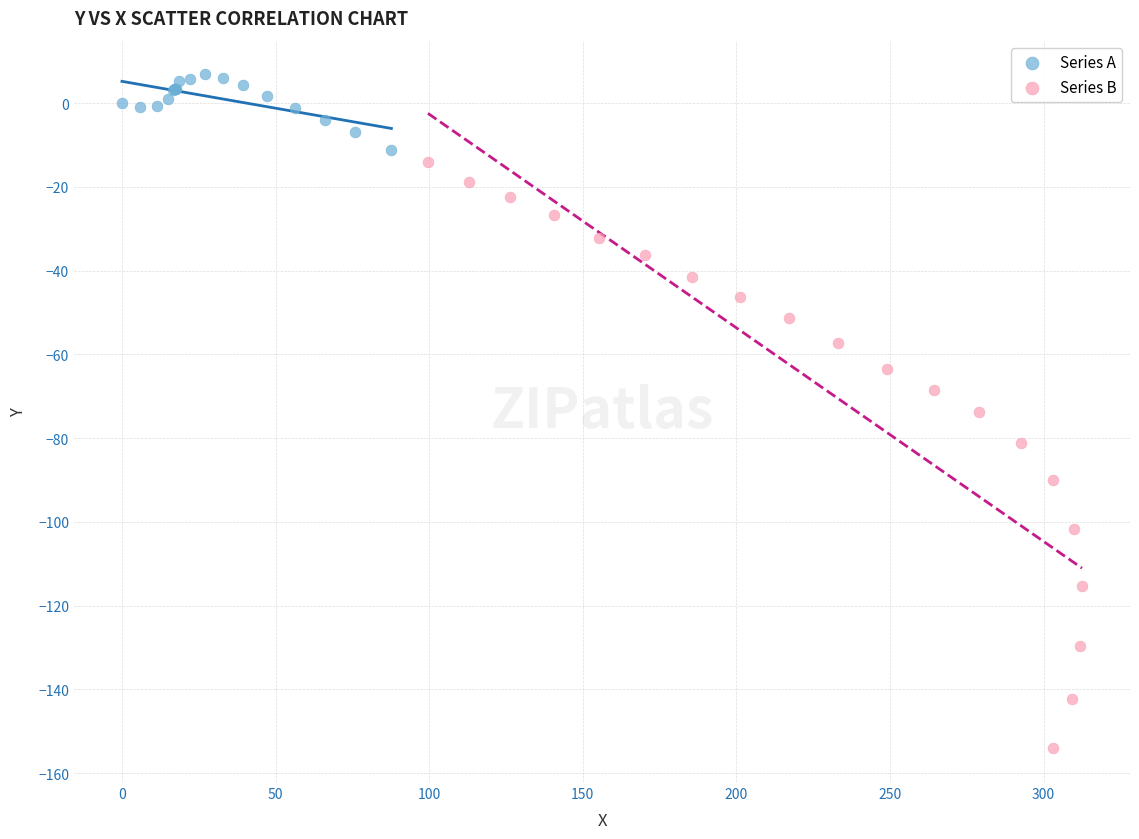

Which series reaches the minimum Y coordinate?

Series B